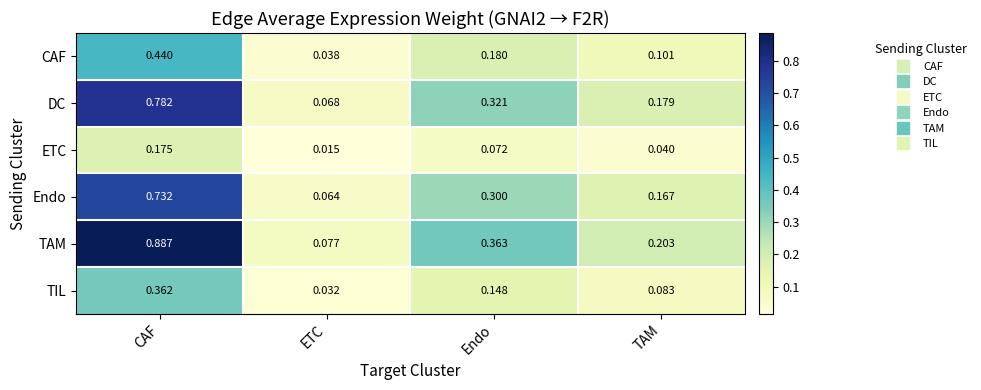

What is the spread (max minus min) of values at Endo?

0.3